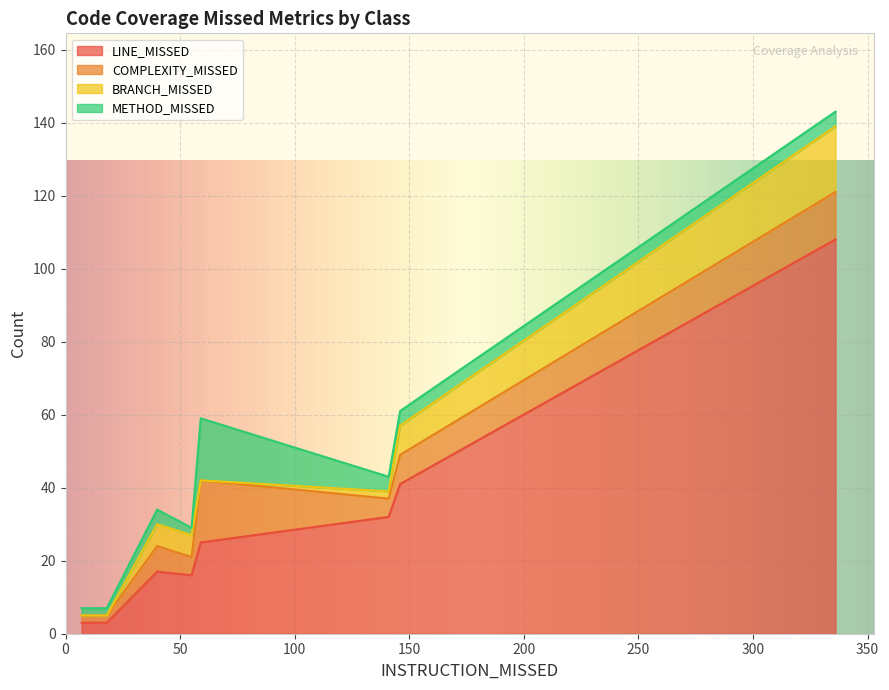

What are all the series names shown in the legend?

LINE_MISSED, COMPLEXITY_MISSED, BRANCH_MISSED, METHOD_MISSED